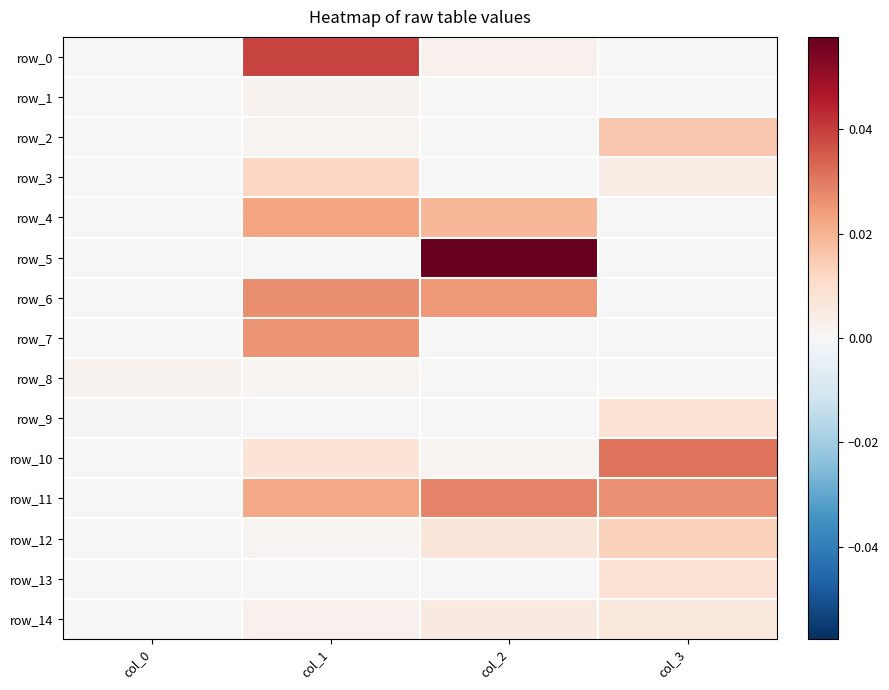

Reading right to left, what are all the values shown in this chart?

row_0: col_3=0.0	col_2=0.0	col_1=0.0	col_0=0.0
row_1: col_3=0.0	col_2=0.0	col_1=0.0	col_0=0.0
row_2: col_3=0.0	col_2=0.0	col_1=0.0	col_0=0.0
row_3: col_3=0.0	col_2=0.0	col_1=0.0	col_0=0.0
row_4: col_3=0.0	col_2=0.0	col_1=0.0	col_0=0.0
row_5: col_3=0.0	col_2=0.1	col_1=0.0	col_0=0.0
row_6: col_3=0.0	col_2=0.0	col_1=0.0	col_0=0.0
row_7: col_3=0.0	col_2=0.0	col_1=0.0	col_0=0.0
row_8: col_3=0.0	col_2=0.0	col_1=0.0	col_0=0.0
row_9: col_3=0.0	col_2=0.0	col_1=0.0	col_0=0.0
row_10: col_3=0.0	col_2=0.0	col_1=0.0	col_0=0.0
row_11: col_3=0.0	col_2=0.0	col_1=0.0	col_0=0.0
row_12: col_3=0.0	col_2=0.0	col_1=0.0	col_0=0.0
row_13: col_3=0.0	col_2=0.0	col_1=0.0	col_0=0.0
row_14: col_3=0.0	col_2=0.0	col_1=0.0	col_0=0.0